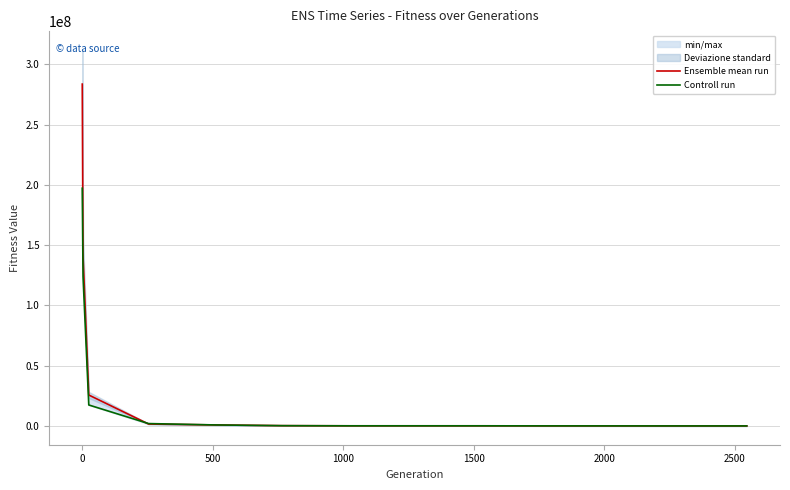

What is the value of the Controll run point at the 10th from the left?

51193.0